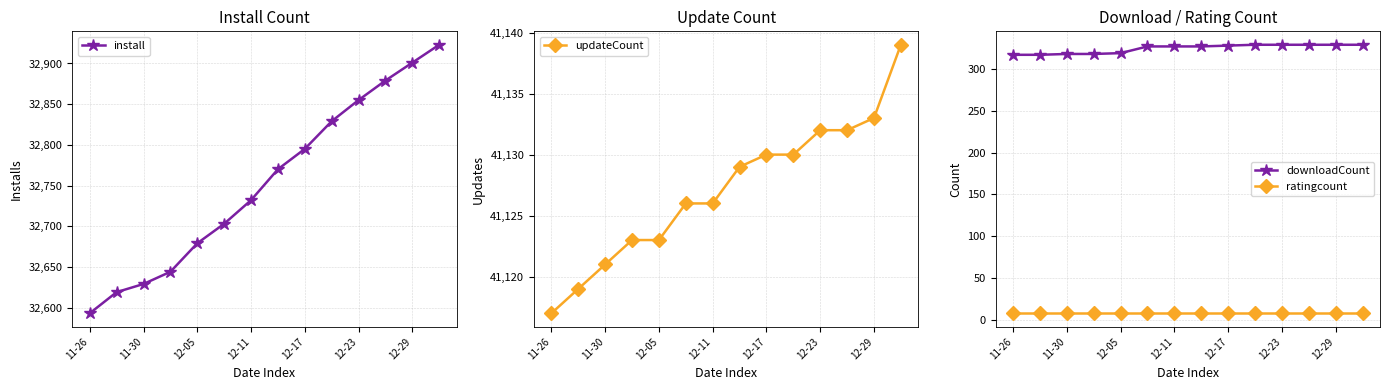

What is the minimum value for install?

32593